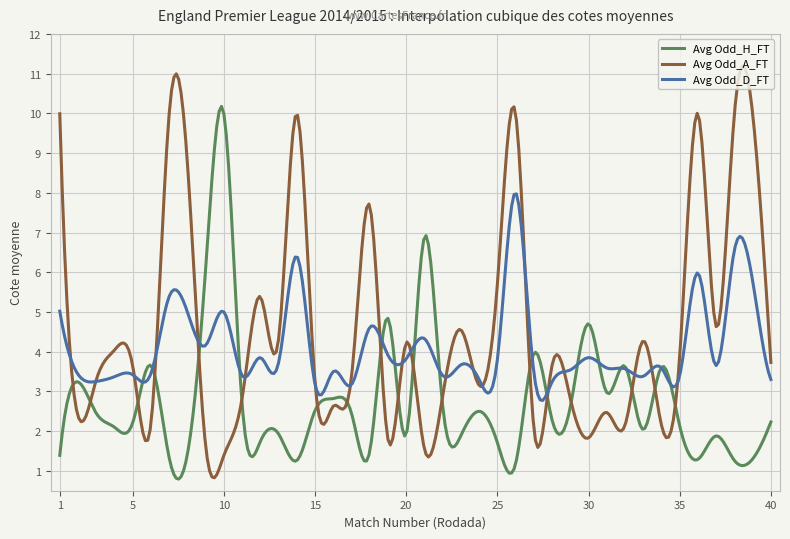

Rank the series by their average value, from lowest to highest.

Avg Odd_H_FT, Avg Odd_D_FT, Avg Odd_A_FT